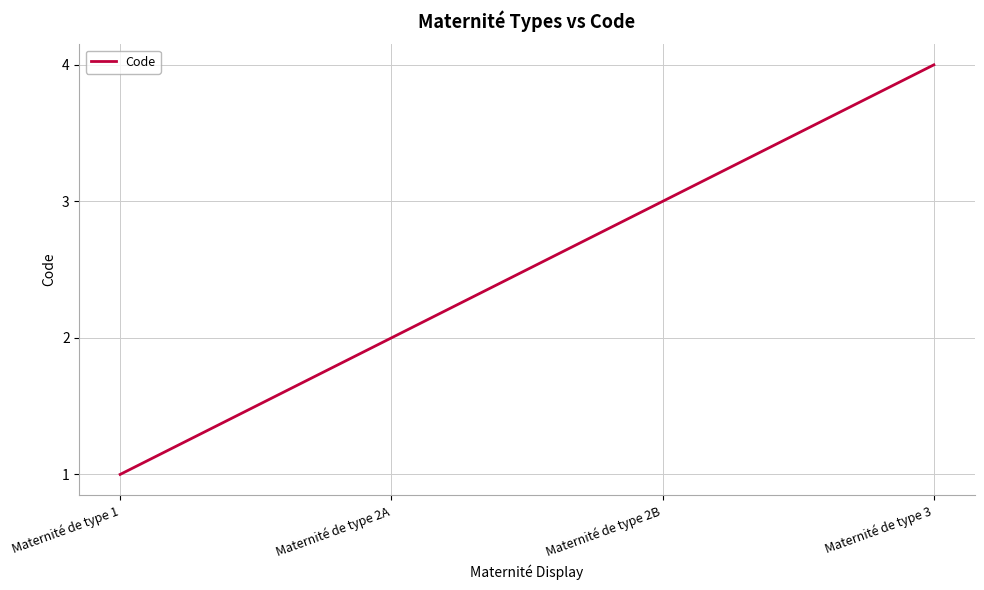

Reading right to left, what are all the values shown in this chart?

Maternité de type 3=4	Maternité de type 2B=3	Maternité de type 2A=2	Maternité de type 1=1